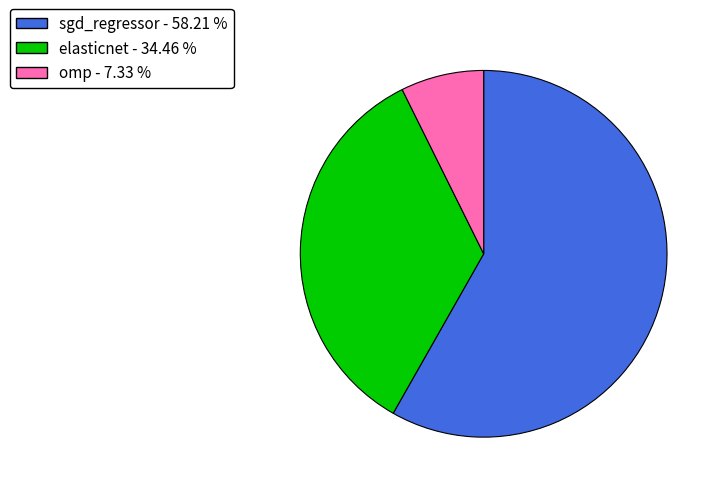

Rank the categories by value from lowest to highest.

omp, elasticnet, sgd_regressor